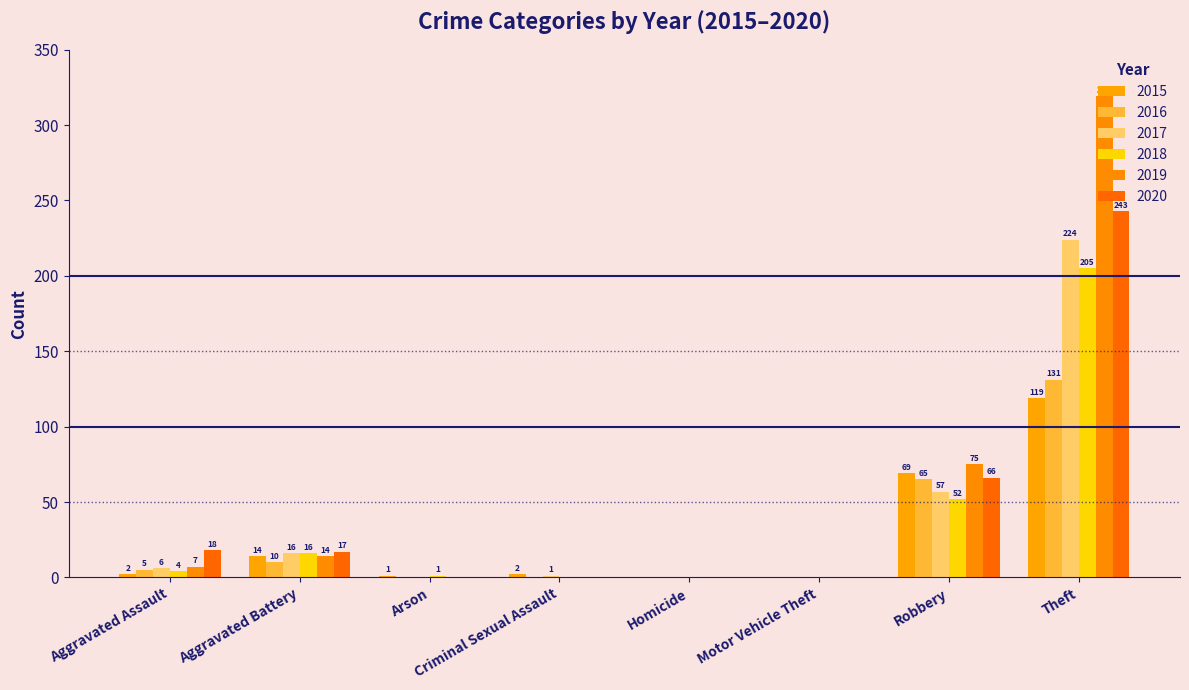

What position from the left is Aggravated Assault?

1